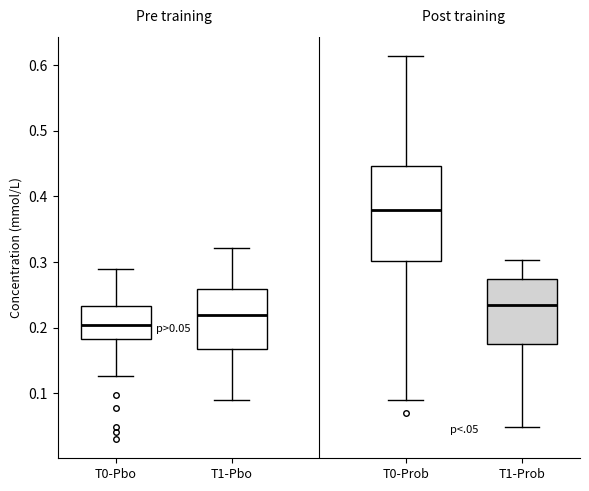

Which box is the tallest, from its lower edge to its upper edge?

T0-Prob